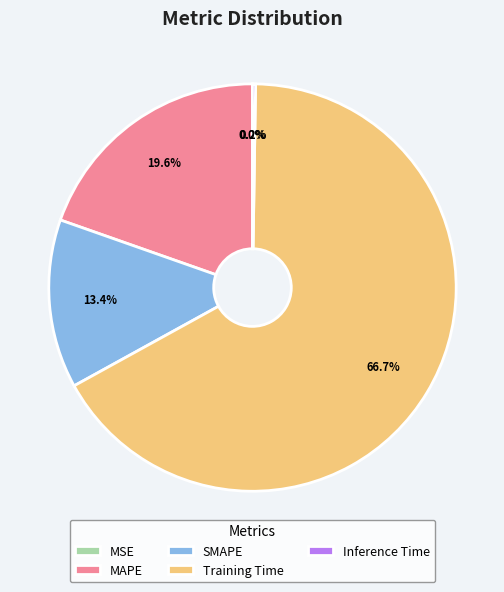

Which slice is the largest?

Training Time